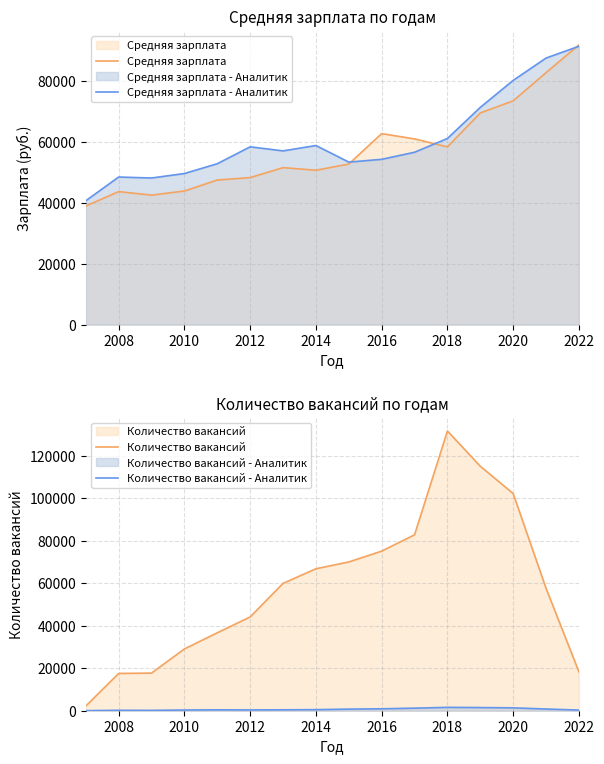

How many lines are shown in the chart?

4